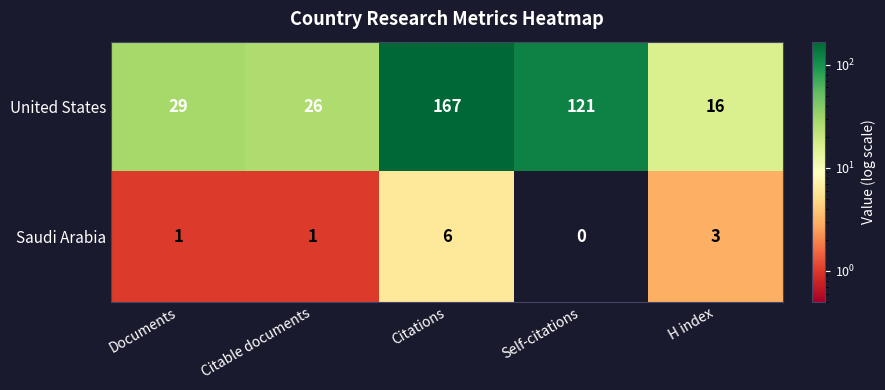

What is the difference between the United States values at Citable documents and Citations?

141